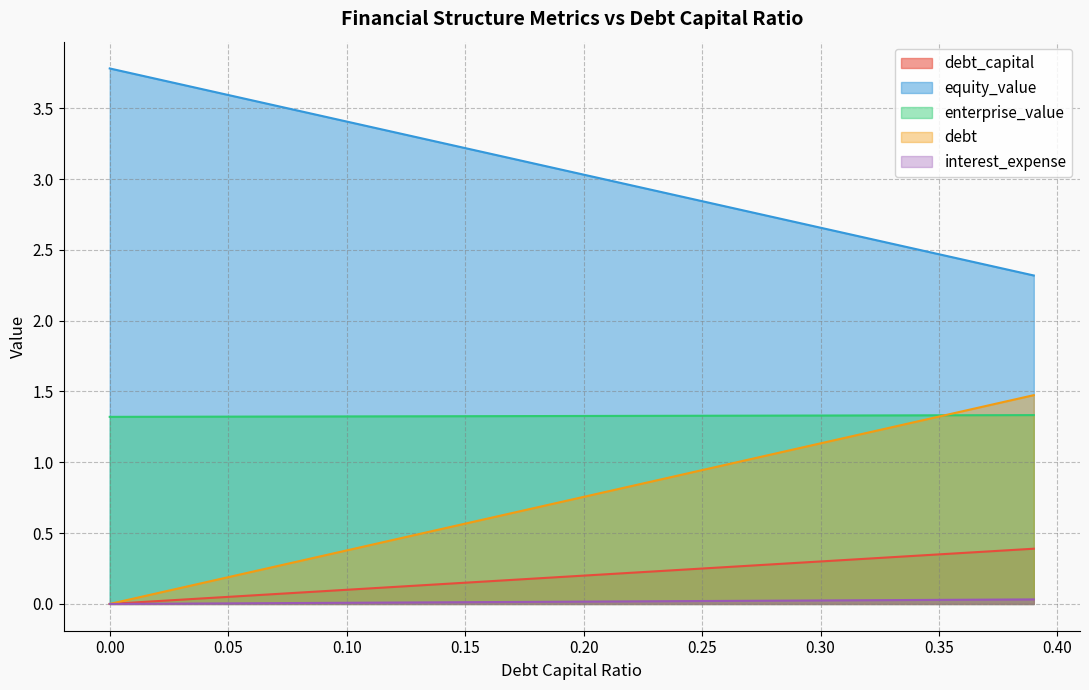

Count the number of data series in this chart.

5